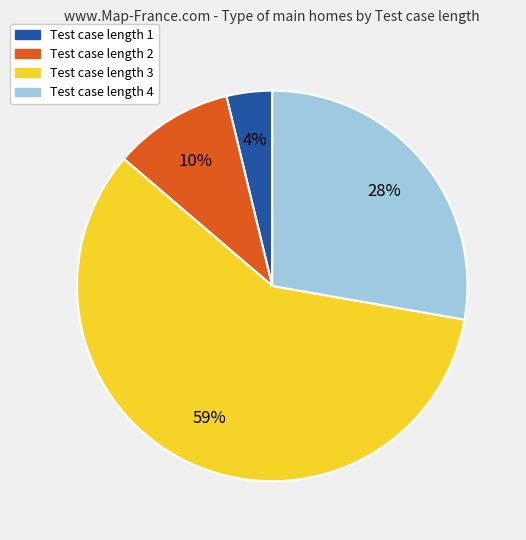

Does any single category account for the majority?

Yes